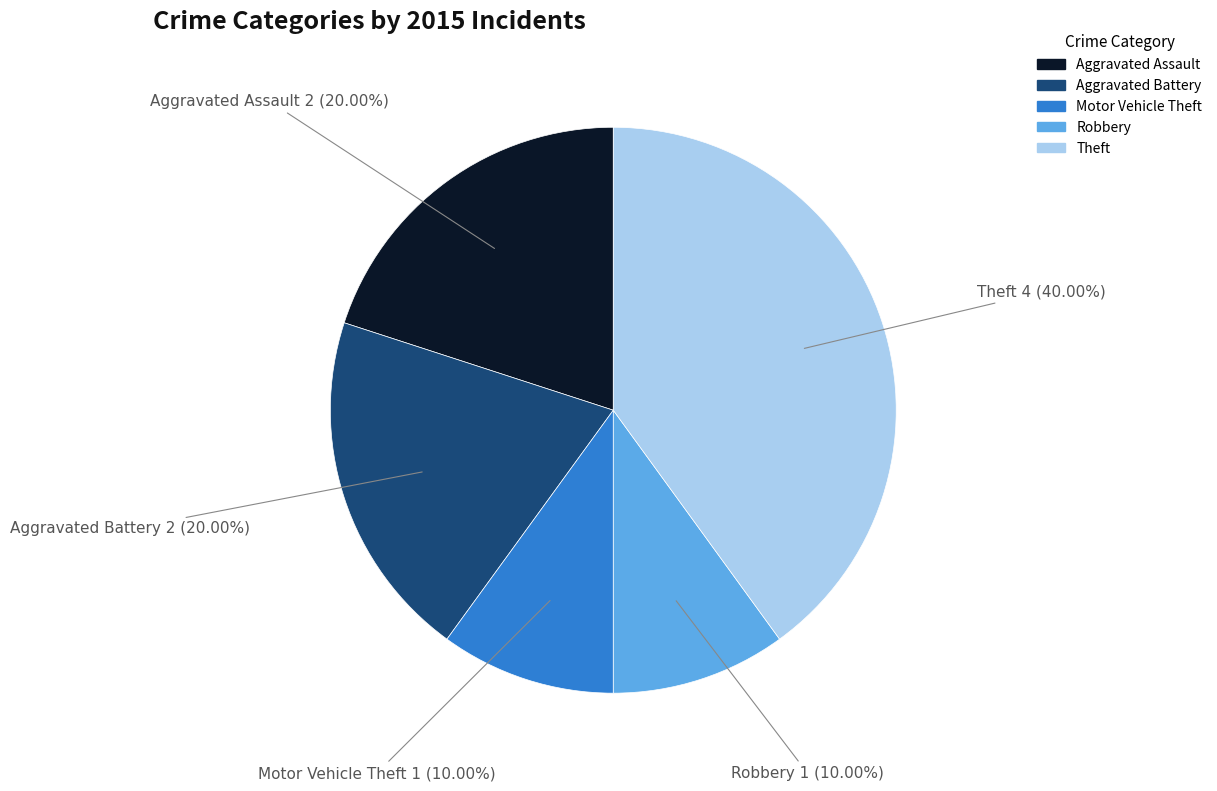

To the nearest percent, what portion does Theft represent?

40%